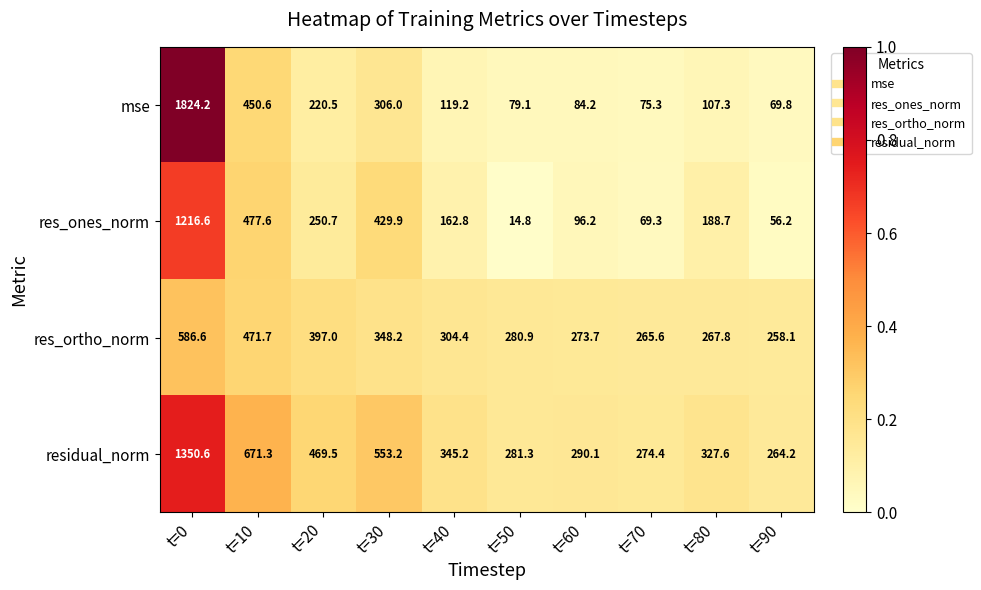

At which label is res_ones_norm closest to 615?

t=10